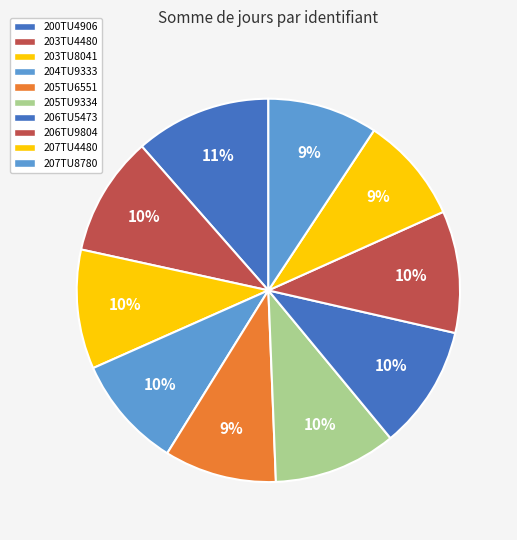

Is it true that 205TU6551 is 1% of the pie?

False